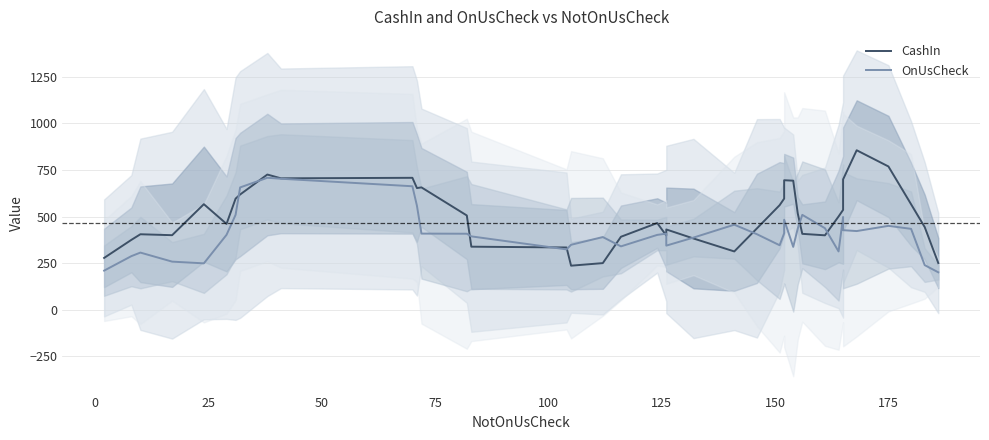

In OnUsCheck, how many points are lower than both neighbors (excluding endpoints)?

8